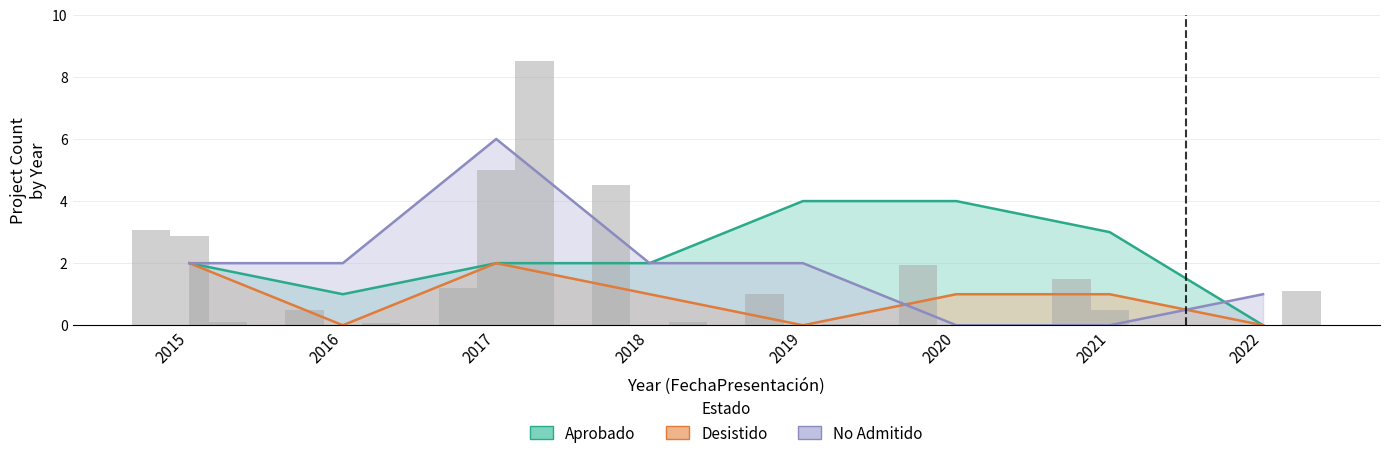

What is the approximate value of Aprobado at 2020?

4